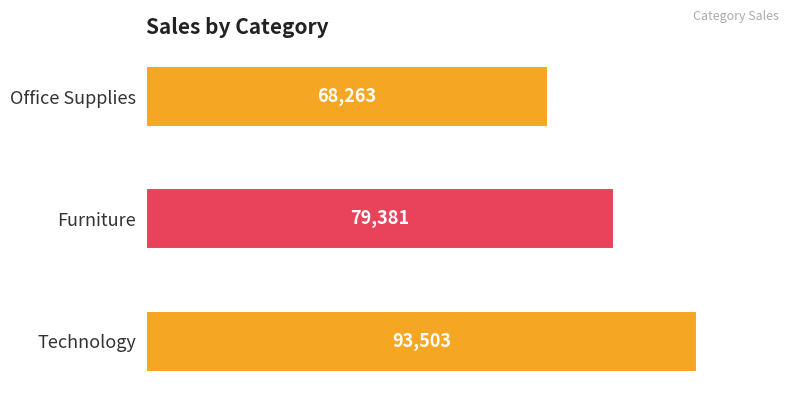

Does the chart contain stacked bars?

No